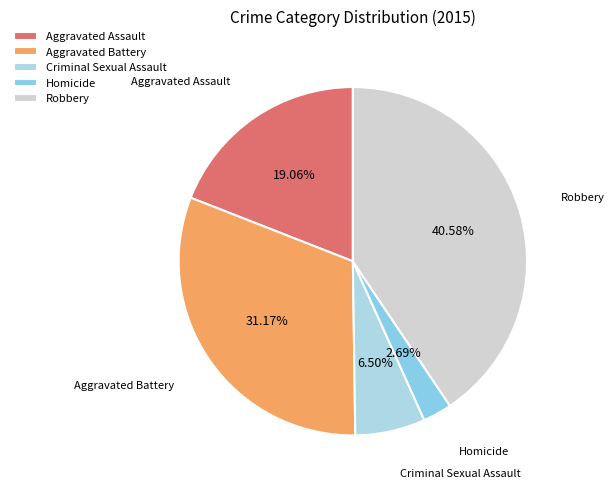

To the nearest percent, what is the difference between the Aggravated Battery and Homicide slice percentages?

28%